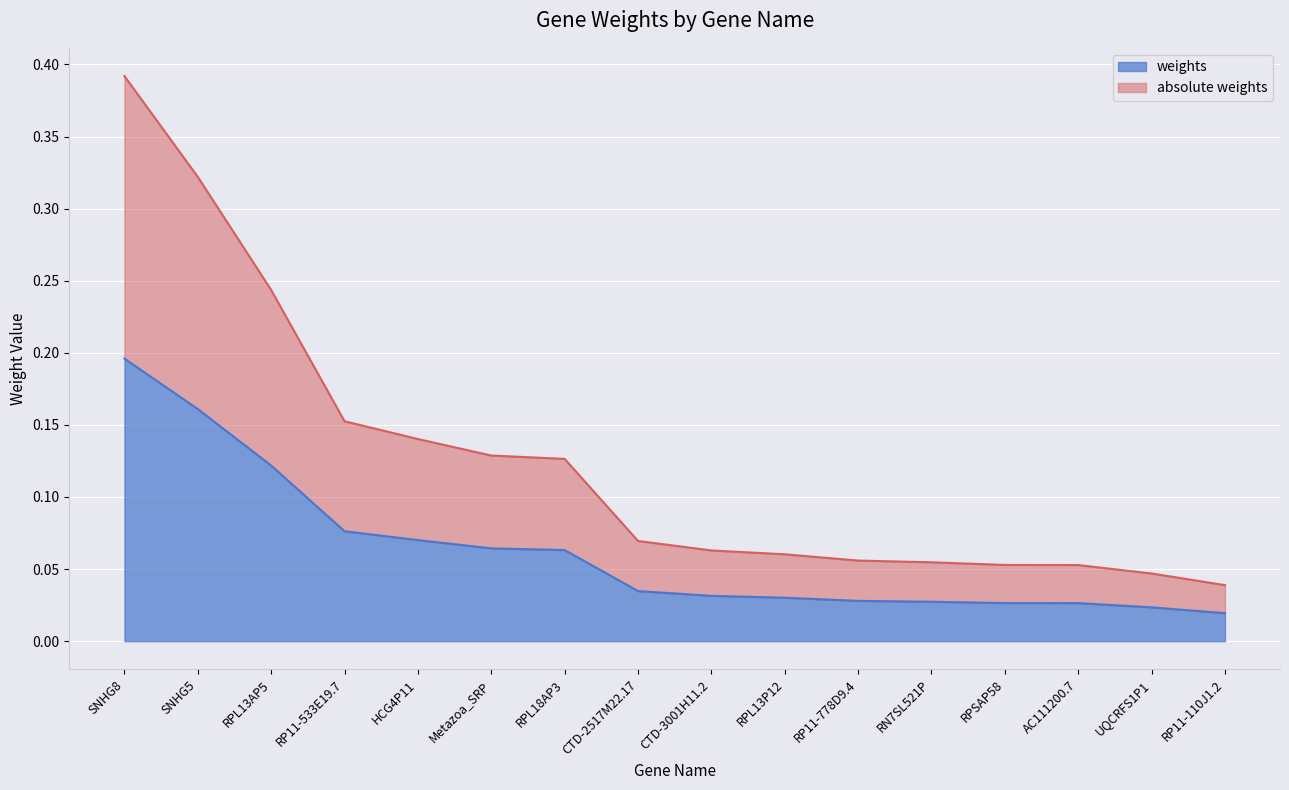

What is the average value of the absolute weights series?

0.1